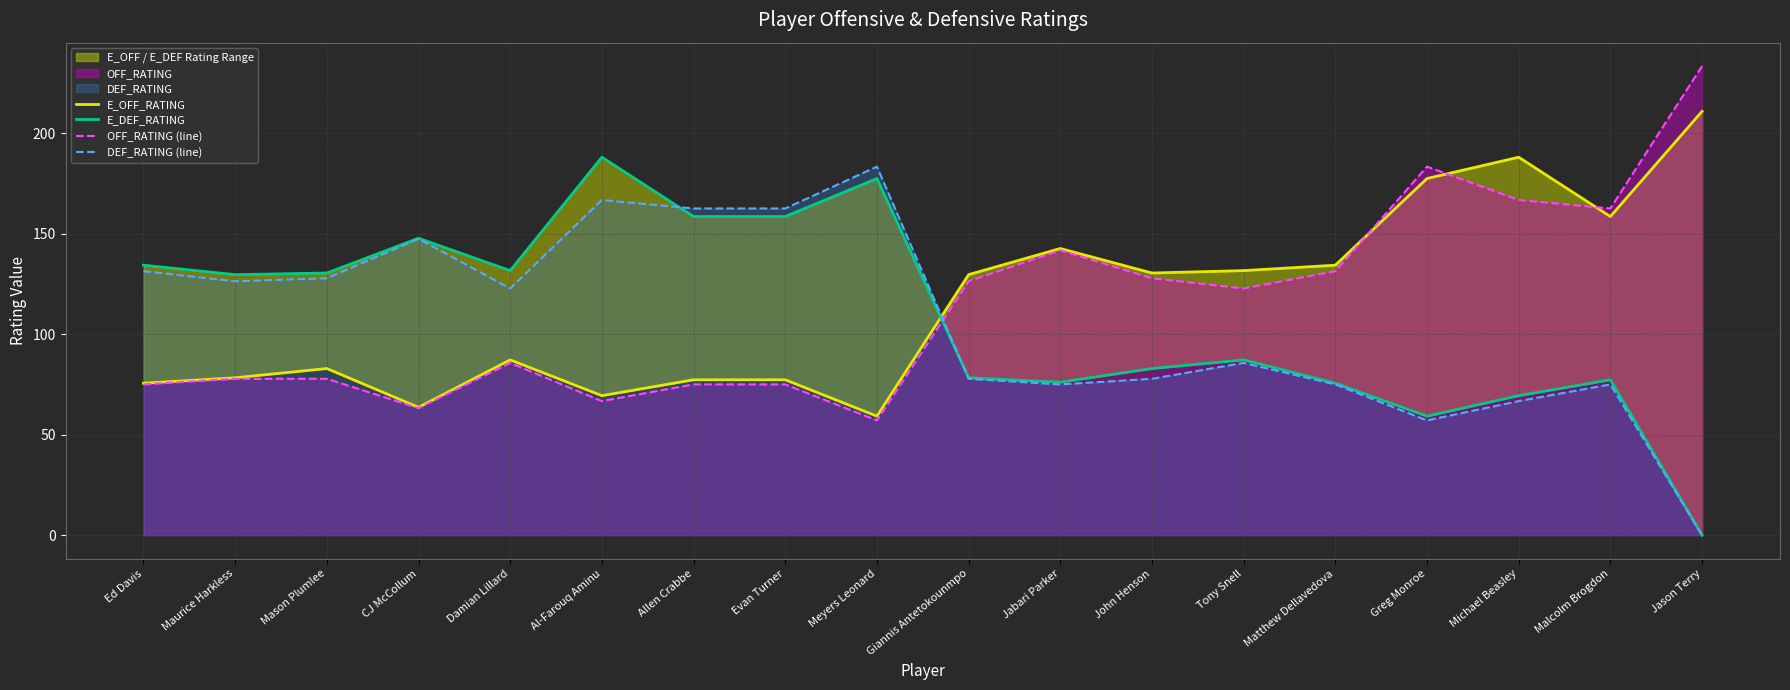

What position from the right is Greg Monroe?

4